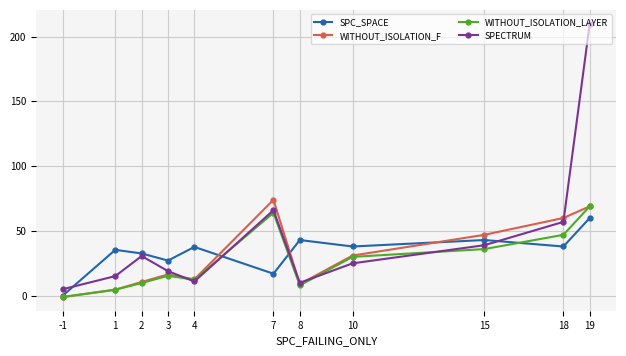

Which series has the largest total across all categories?

SPECTRUM